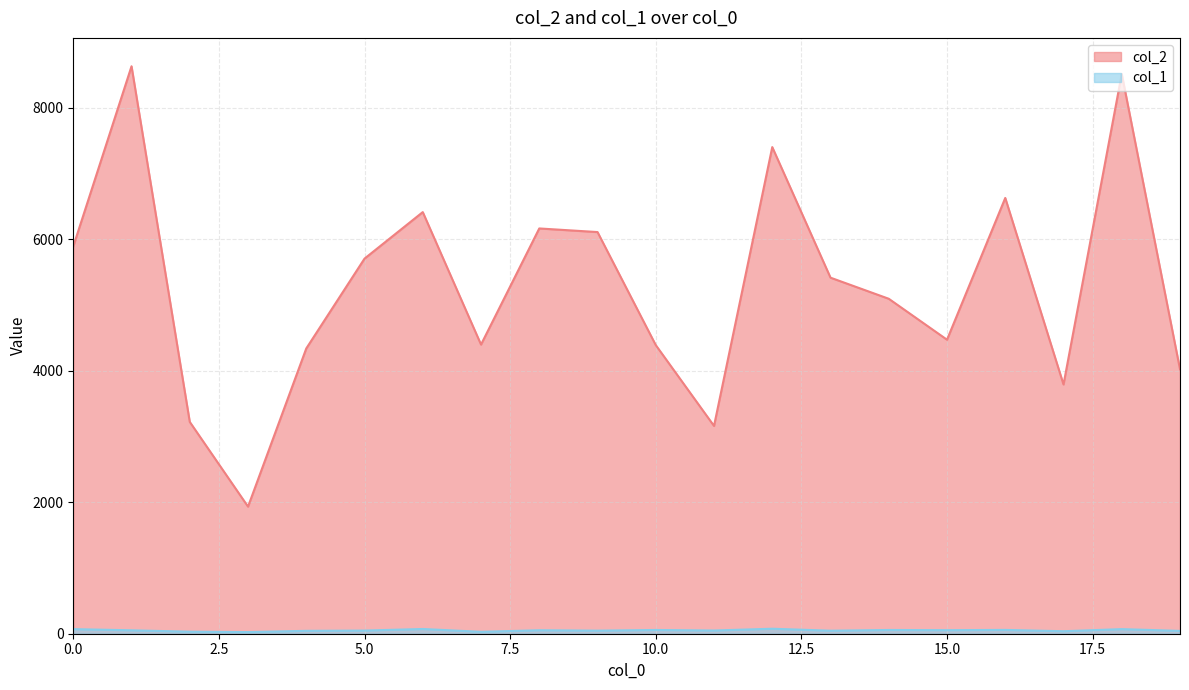

Rank the series at 13 from highest to lowest value.

col_2, col_1